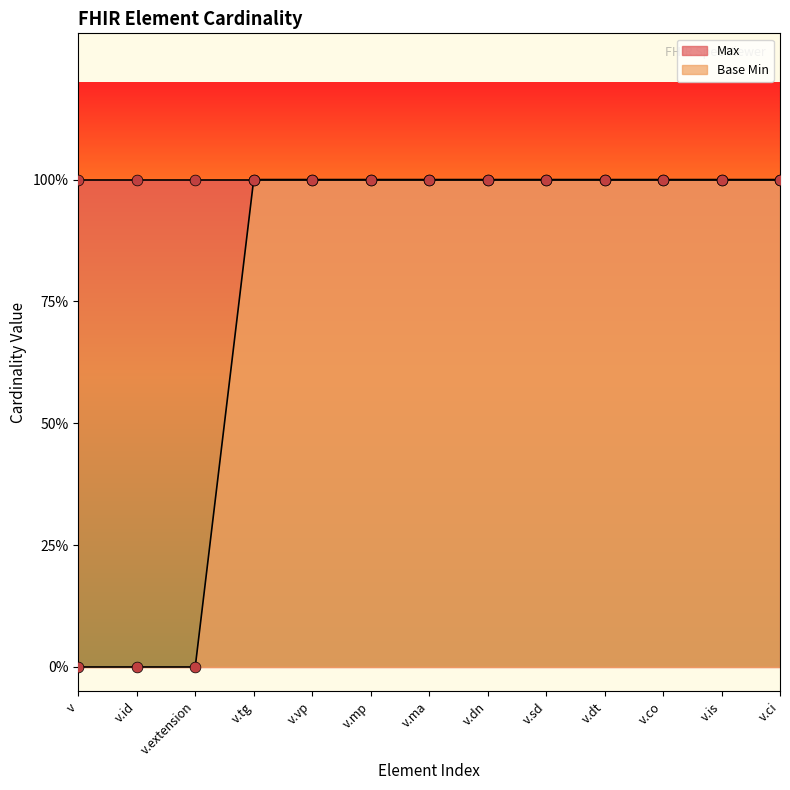

Which has a higher value, v.id or v.dt?

v.dt